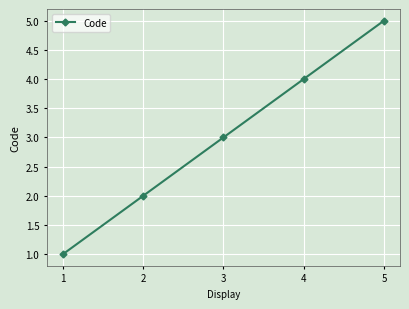

True or false: the data has more than 0 interior local peaks.

False